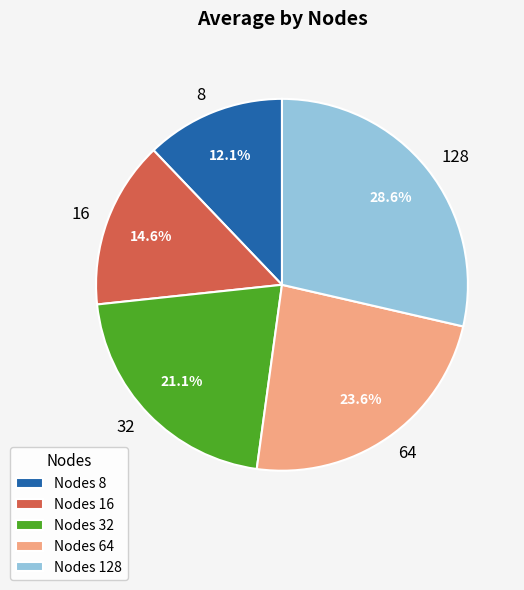

To the nearest percent, what is the difference between the 128 and 64 slice percentages?

5%